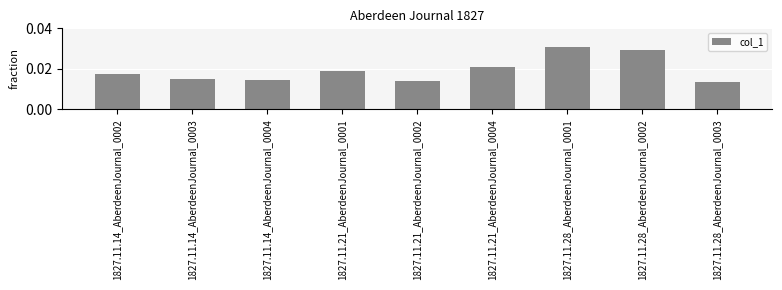

At which category does the chart reach its minimum across all series?

1827.11.28_AberdeenJournal_0003